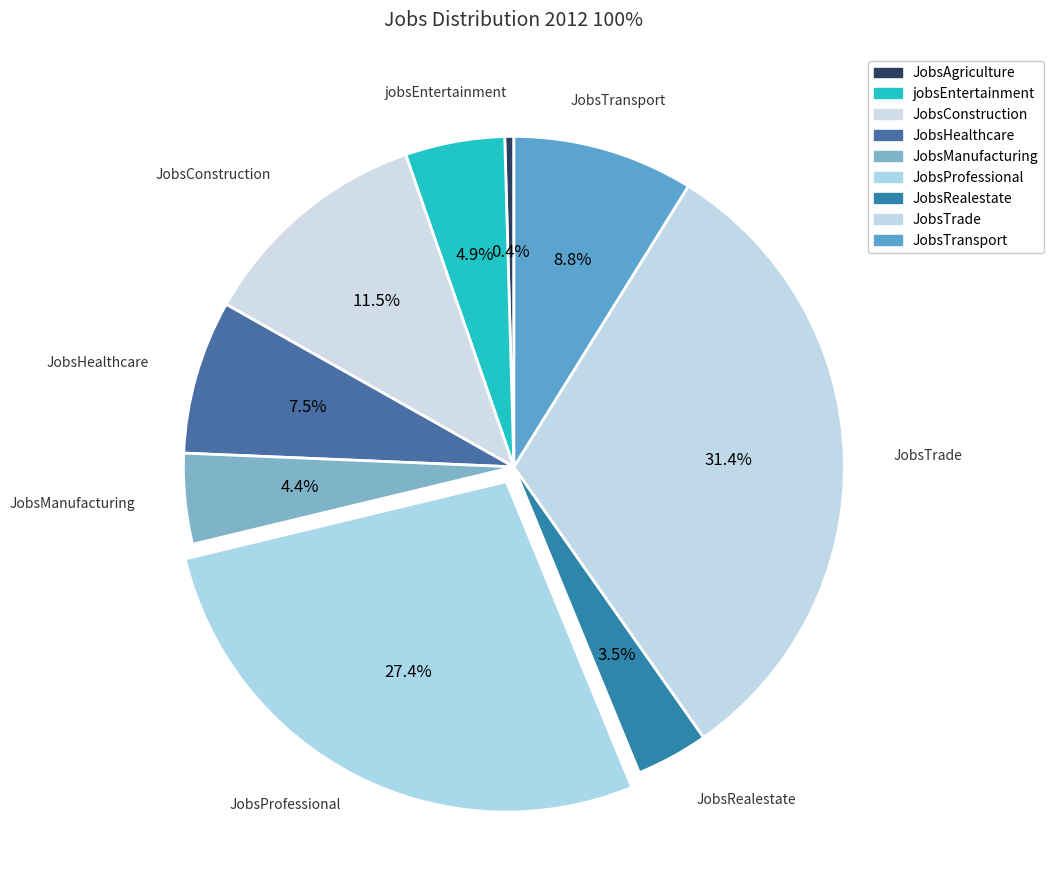

How many segments does this pie chart have?

9